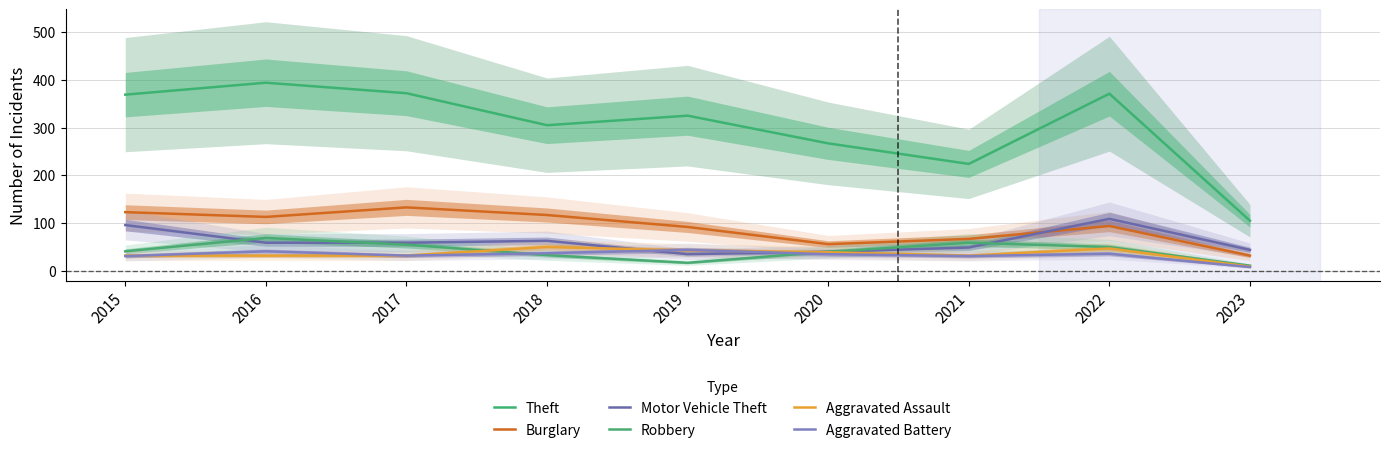

Does the chart display data point markers on the line(s)?

No